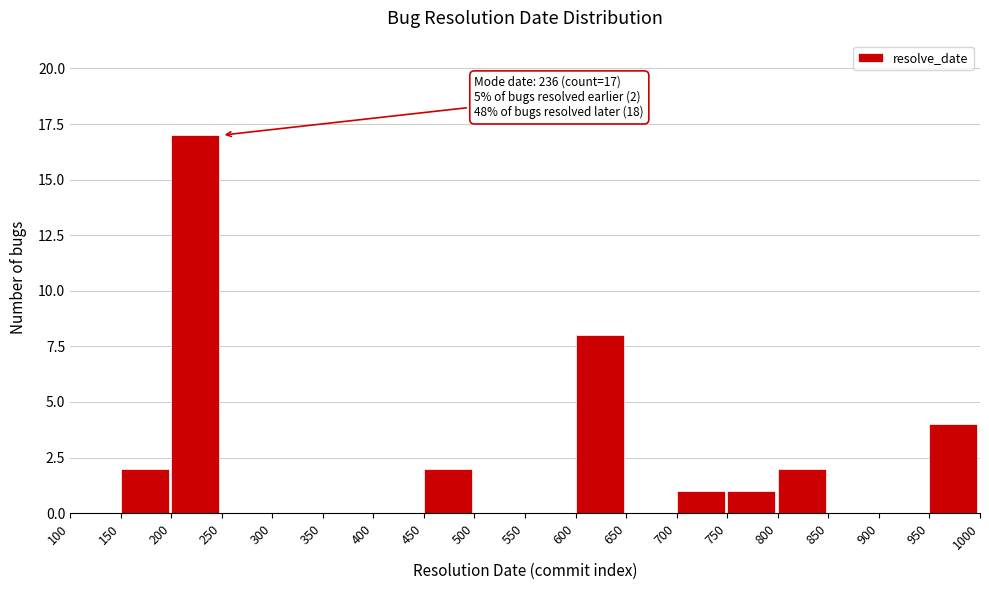

Over which range of the x-axis is the bar tallest?

200 to 250